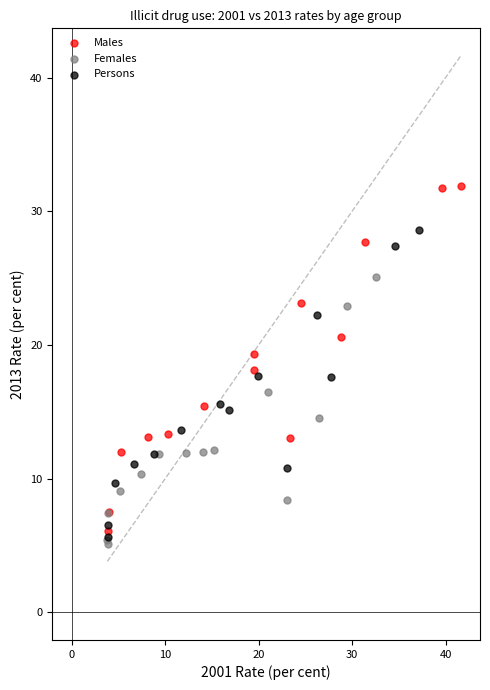

Which series has the largest Y range (max minus min)?

Males